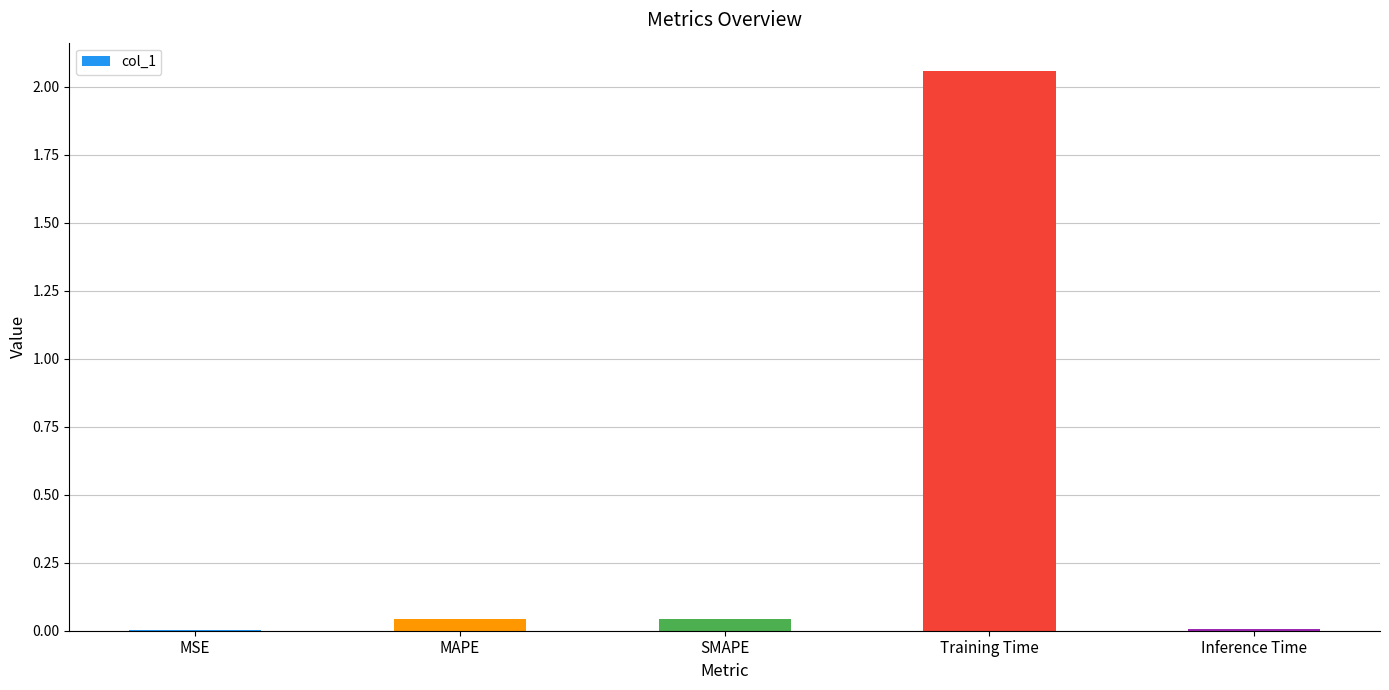

At which category does the chart reach its peak across all series?

Training Time